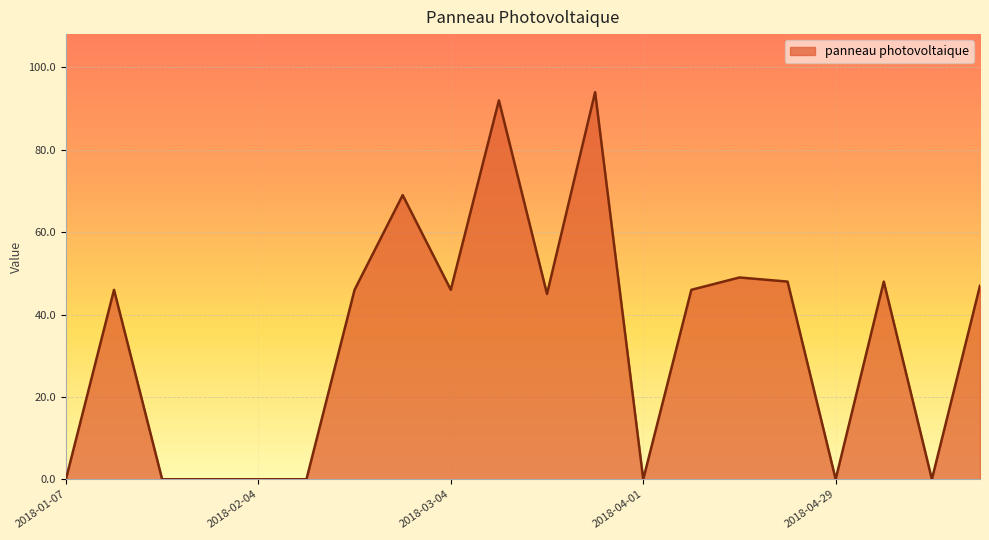

Is this an area chart (filled region under the line)?

Yes